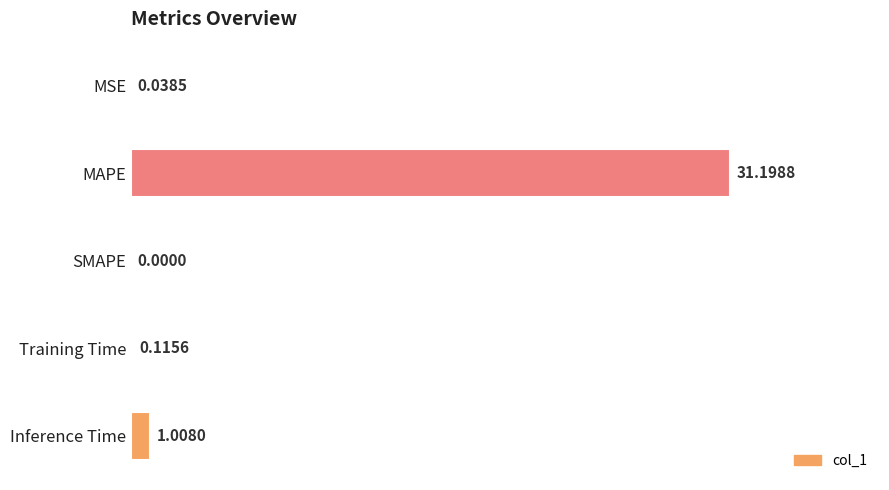

At which category does the chart reach its peak across all series?

MAPE